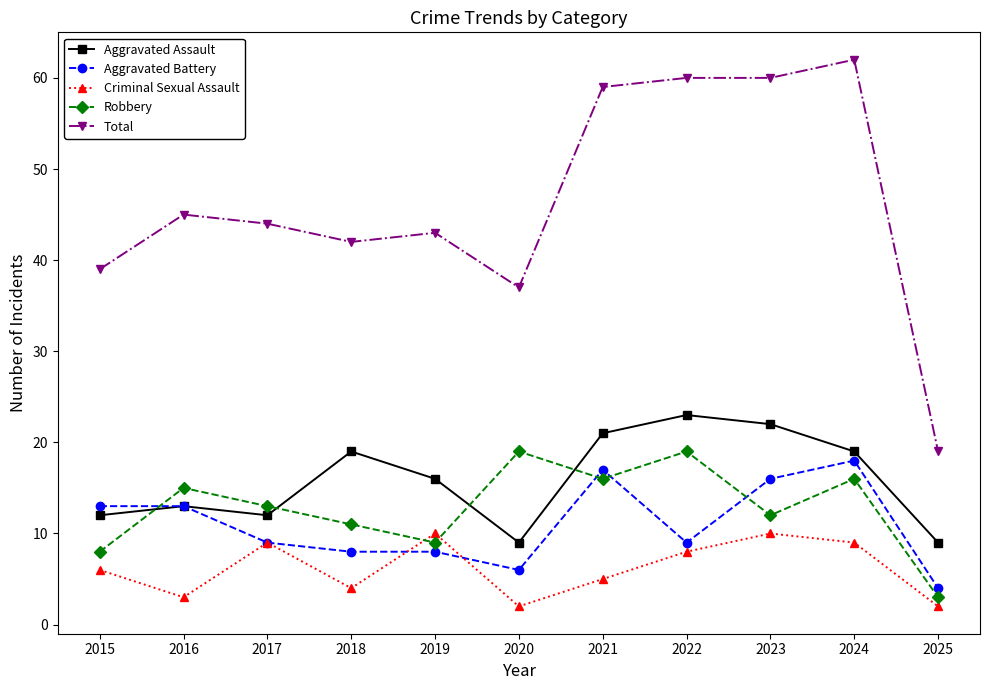

What are all the series names shown in the legend?

Aggravated Assault, Aggravated Battery, Criminal Sexual Assault, Robbery, Total